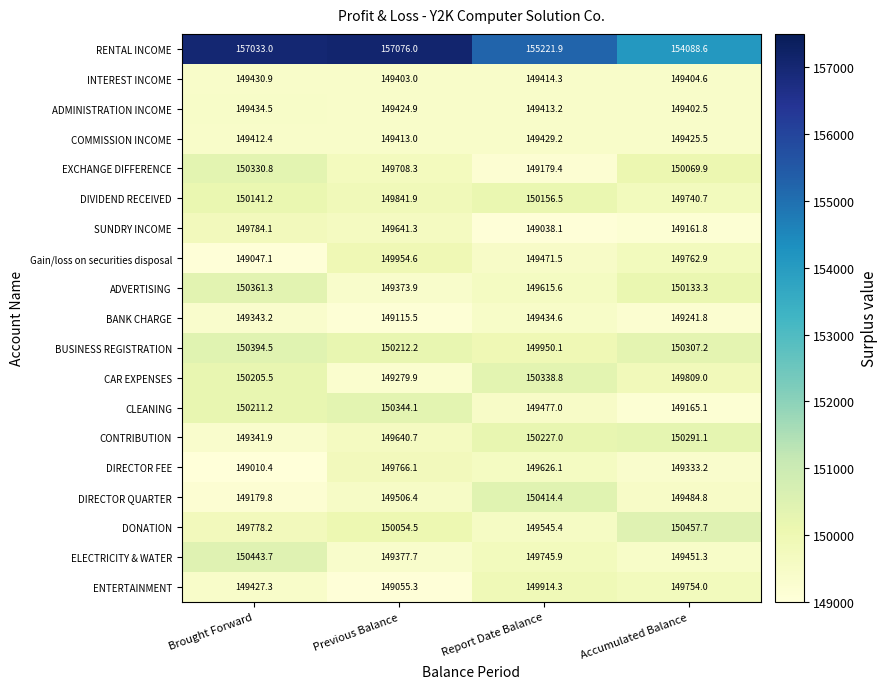

At which label does CONTRIBUTION reach its minimum?

Brought Forward